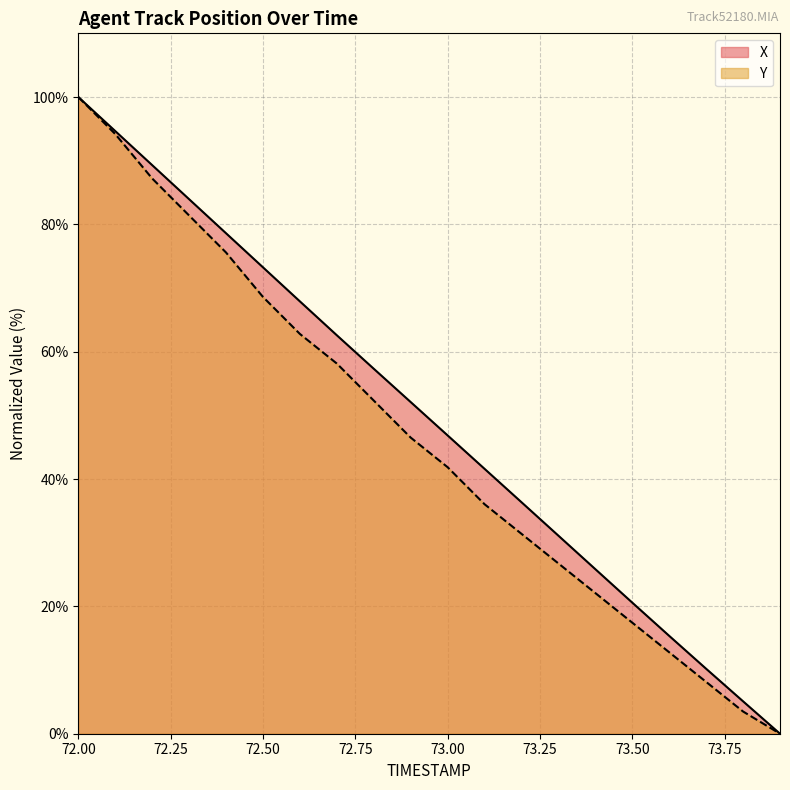

Does the chart display data point markers on the line(s)?

No